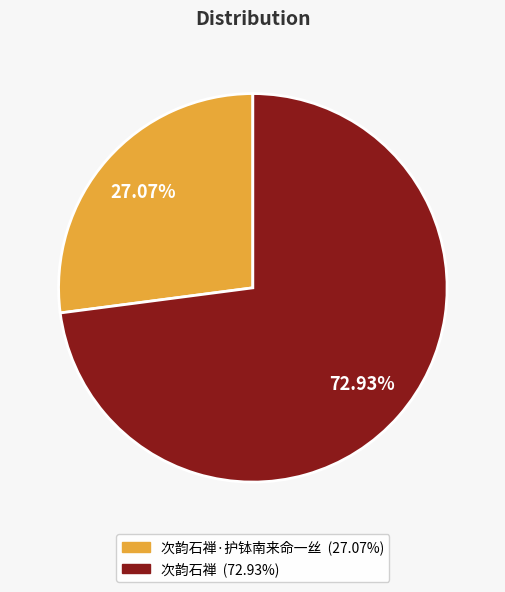

Is there a majority slice in this chart?

Yes